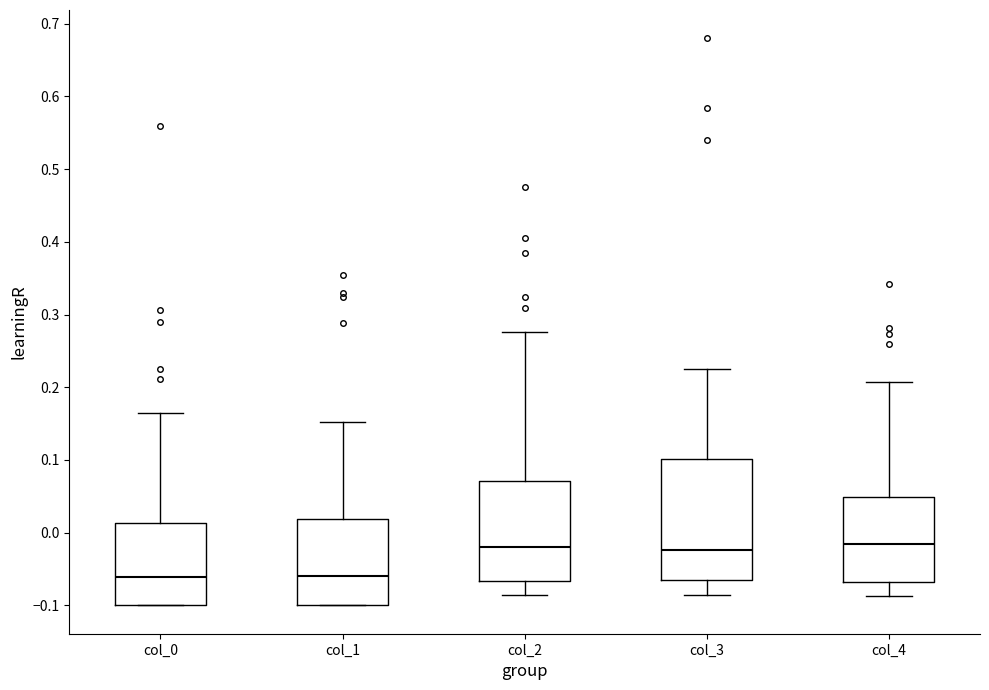

Where is the upper edge of the box for col_3 on the y-axis? The values are not printed on the chart, so give them approximately, as read against the axis.

0.10